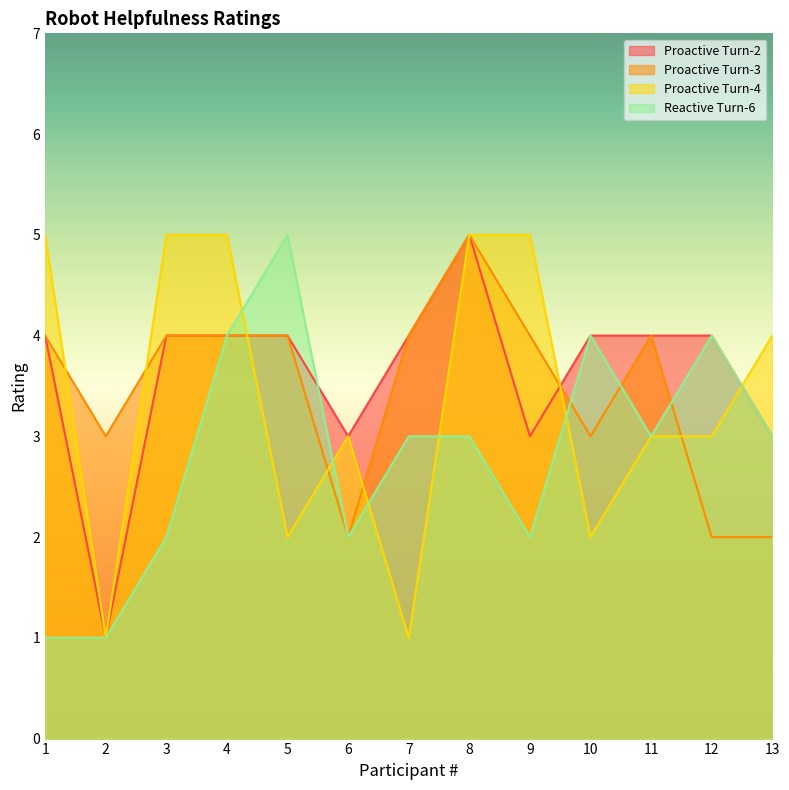

What is the value of the Reactive Turn-6 point at the 5th from the left?

5